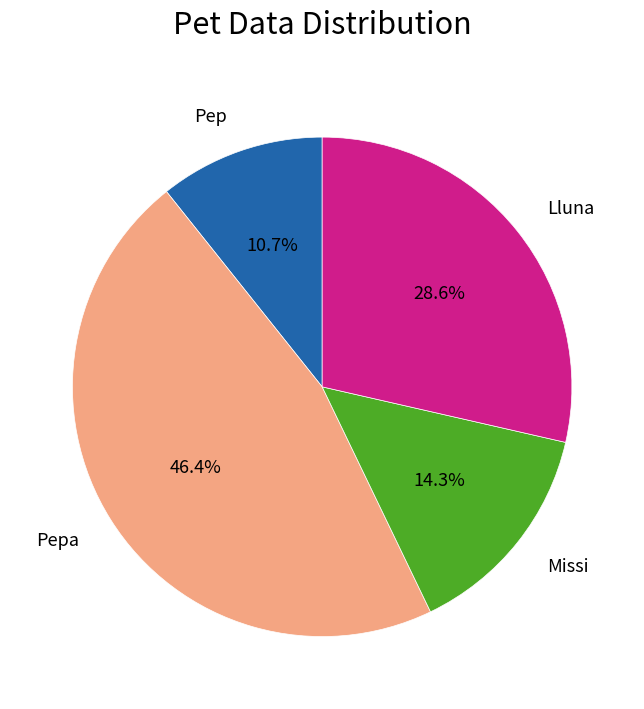

True or false: Lluna accounts for 38% of the total.

False